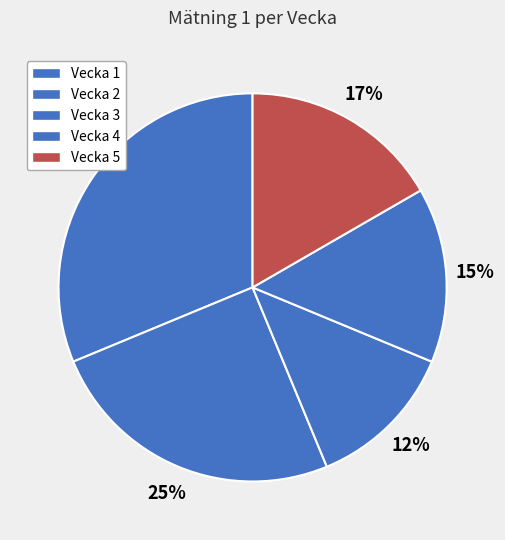

What percentage is the Vecka 5 slice, to the nearest percent?

17%